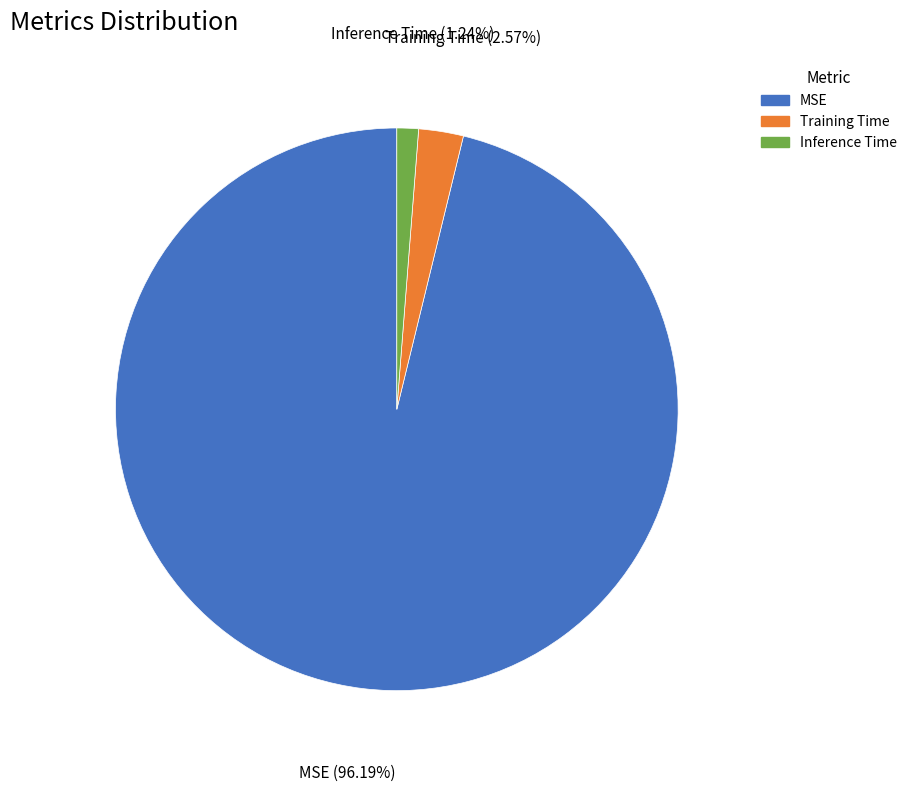

Which has a higher value, Training Time or MSE?

MSE